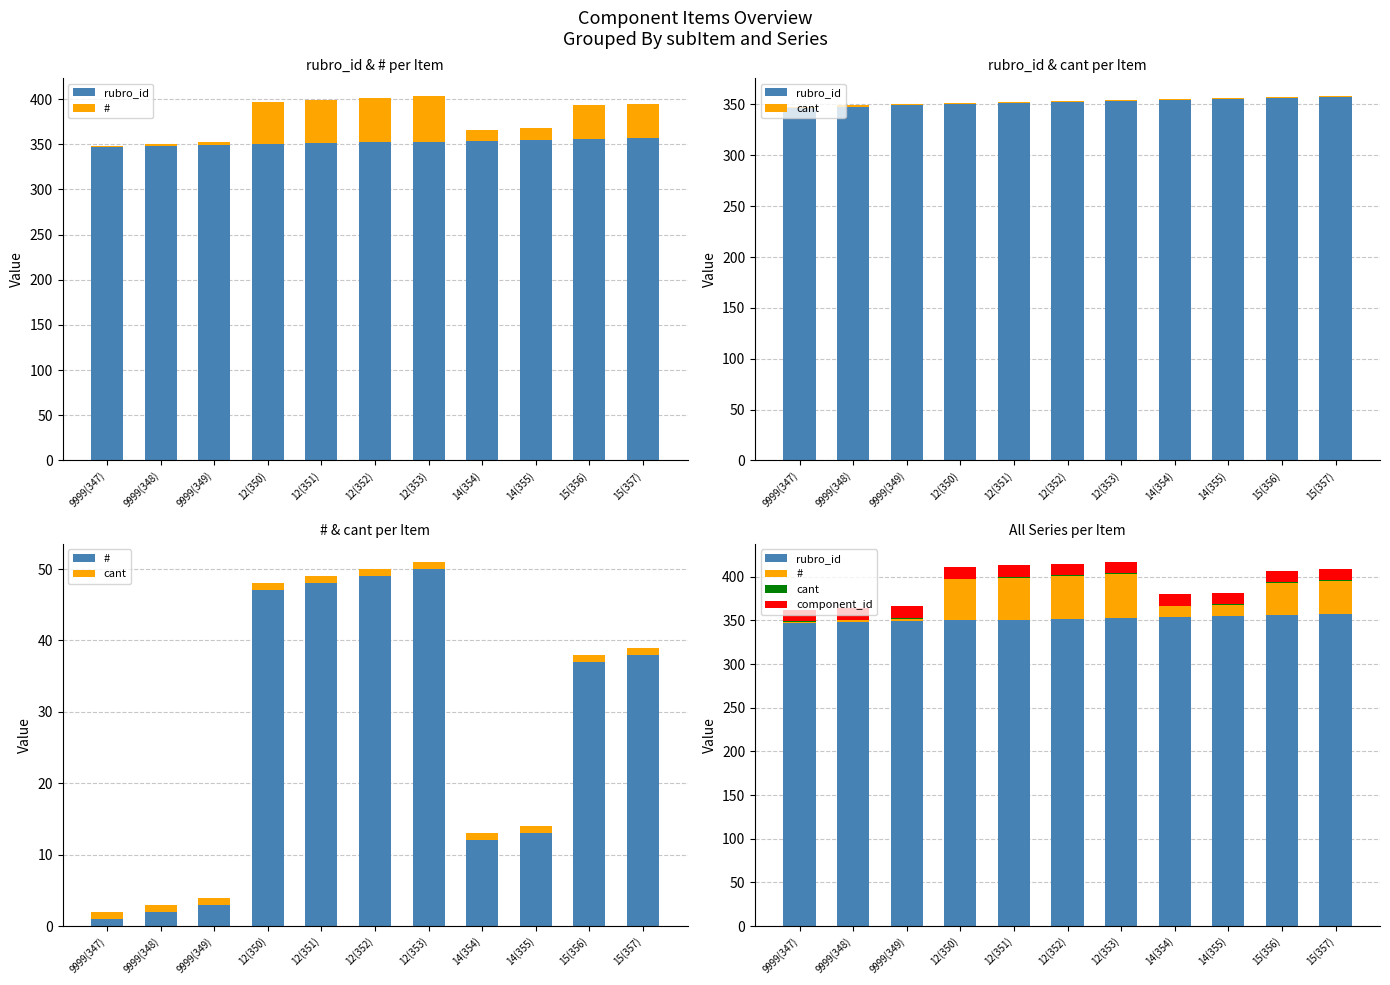

At which category is the sum across all series the highest?

12(353)